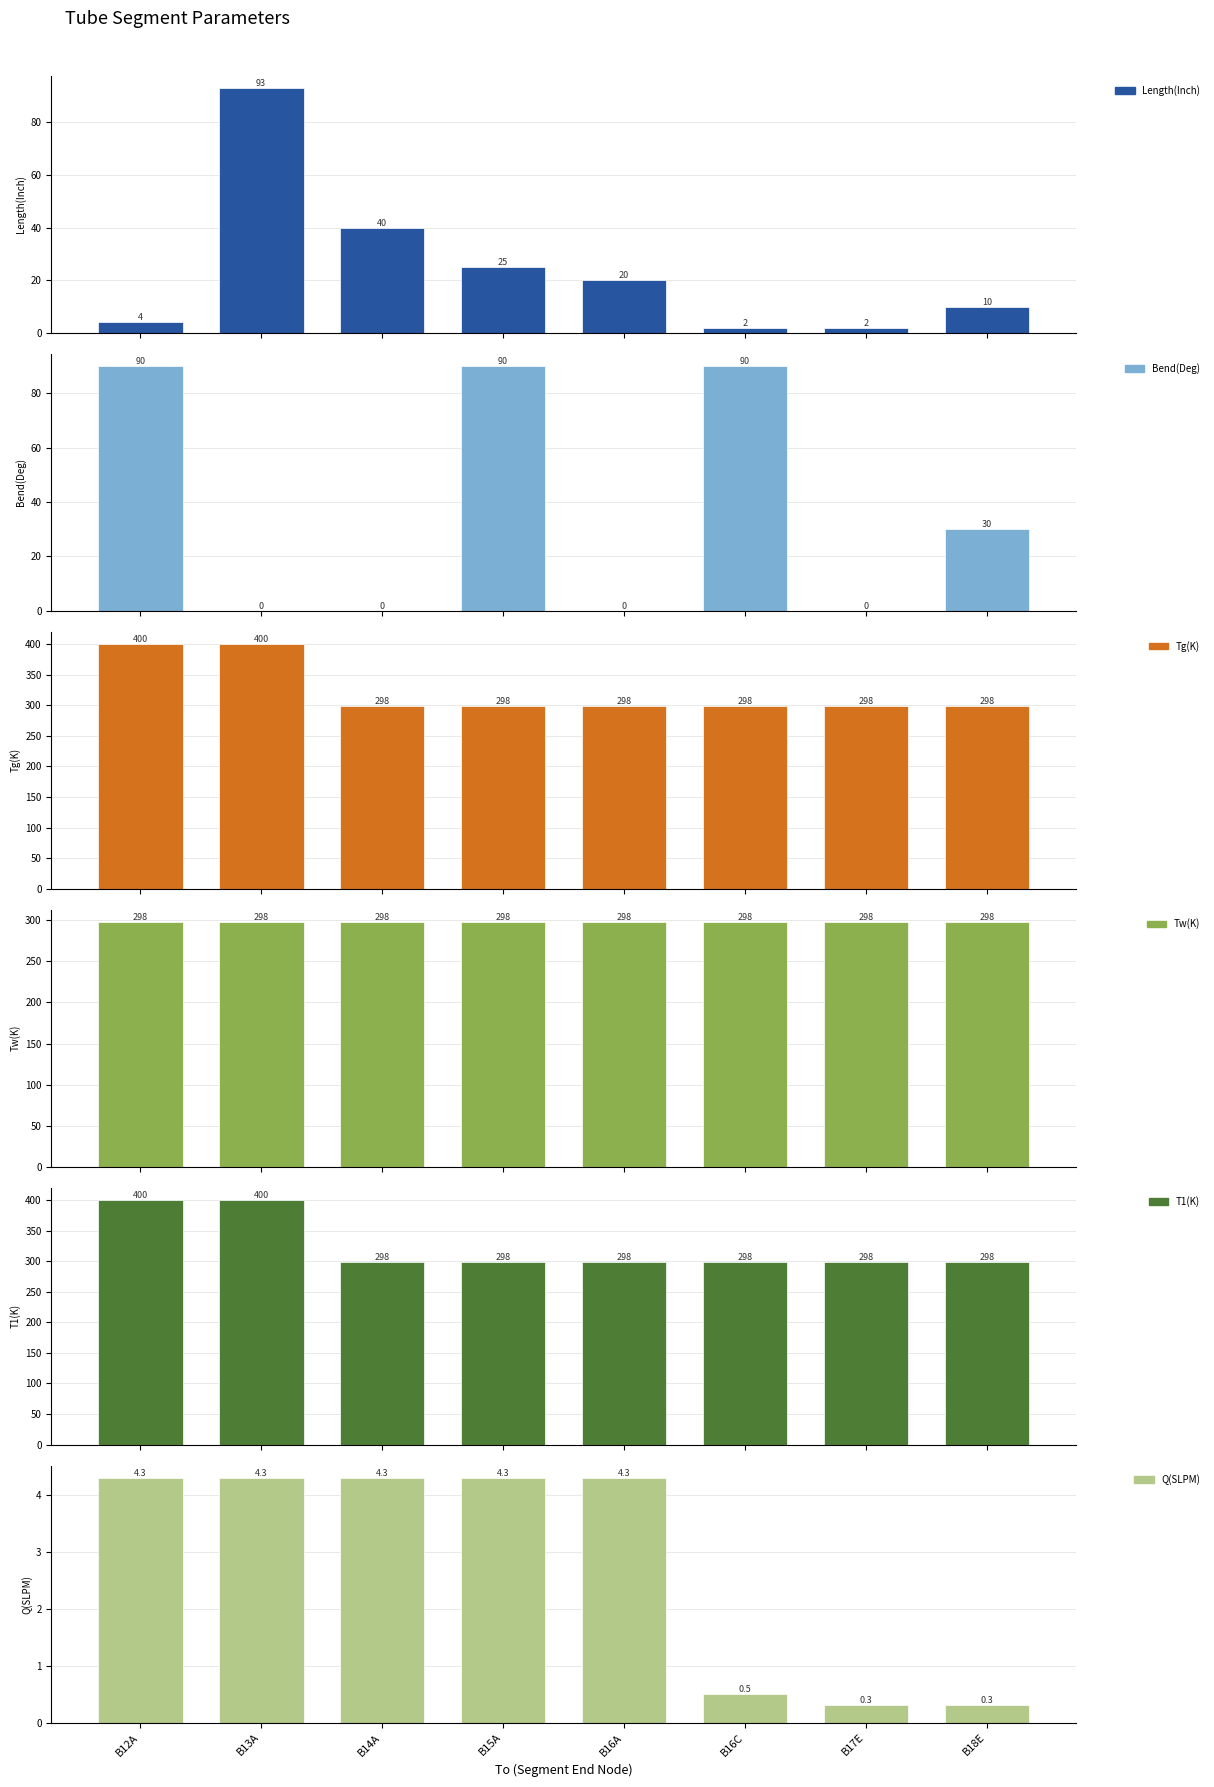

How many bars are there in total?

48